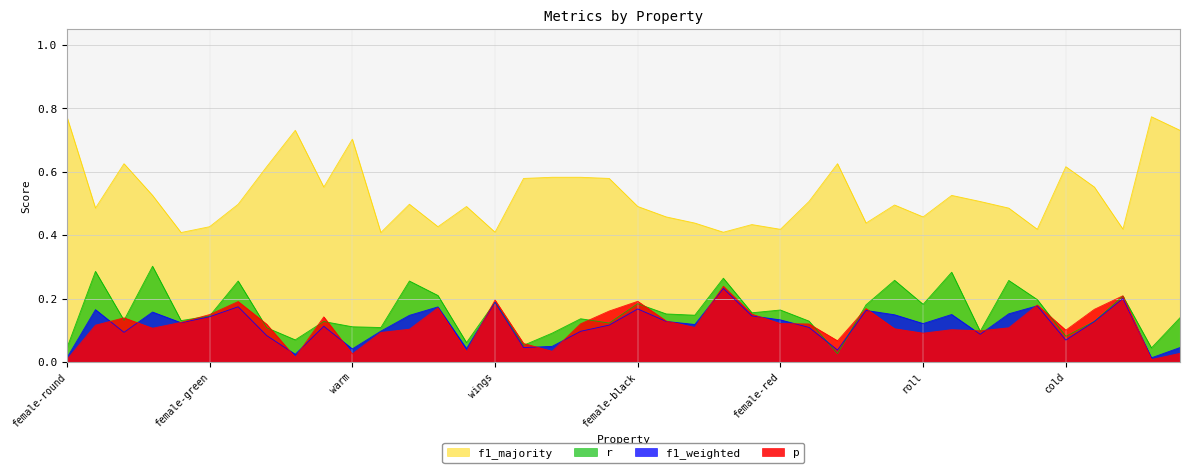

The r series shows 0.2 at female-roll. True or false?

True